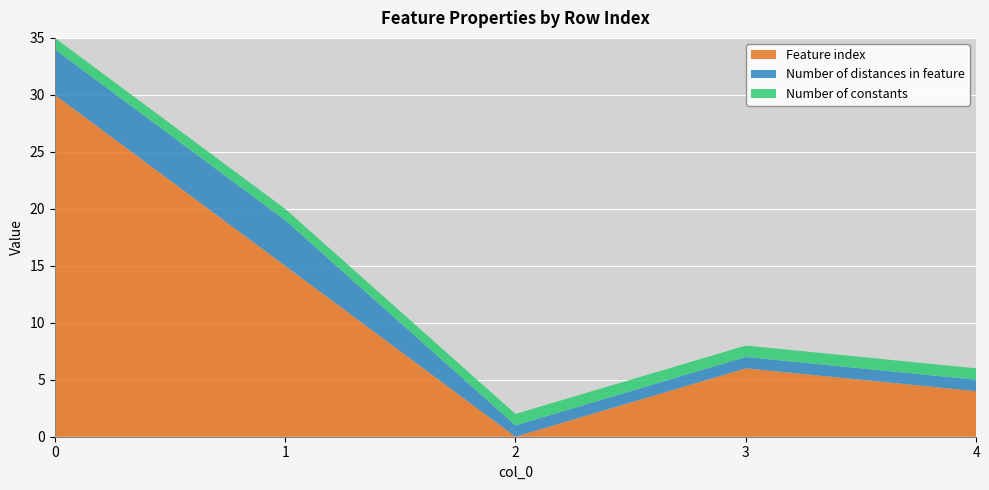

Reading right to left, list all the values displayed in this chart.

Feature index: 4	6	0	15	30
Number of distances in feature: 1	1	1	4	4
Number of constants: 1	1	1	1	1